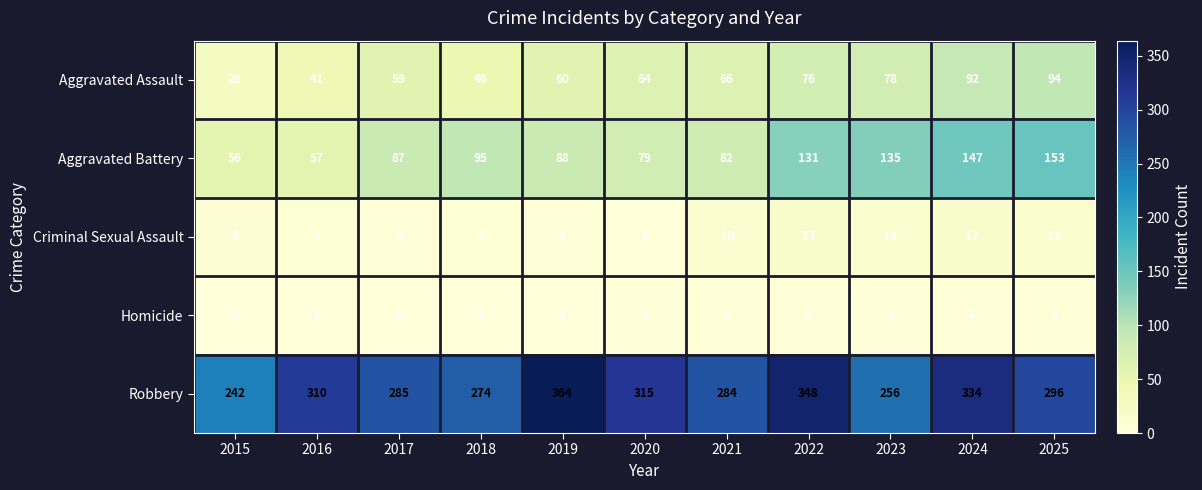

Which series has the widest spread of values?

Robbery